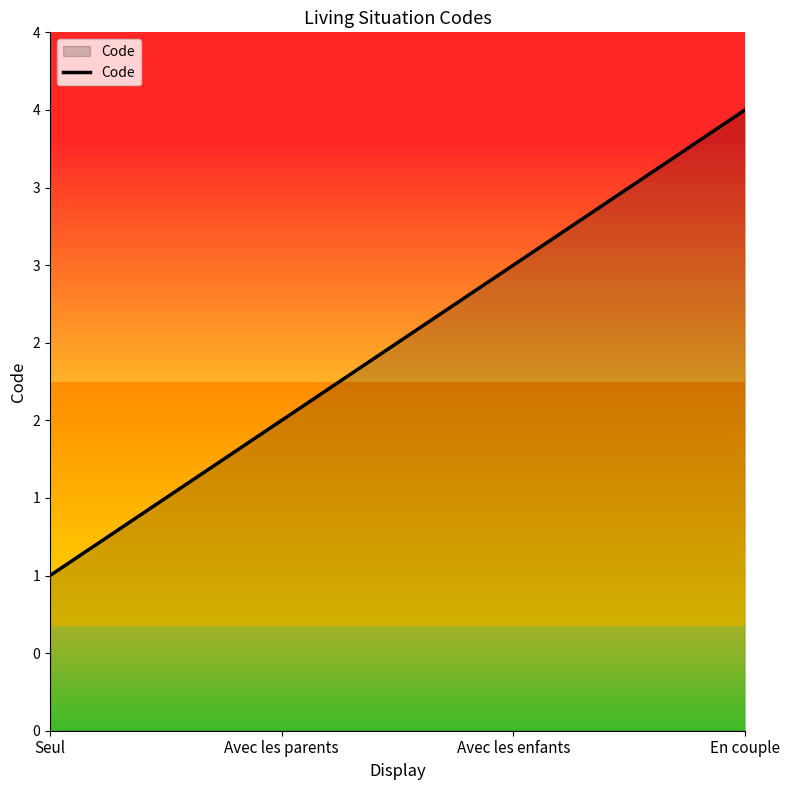

Does the chart display data point markers on the line(s)?

No